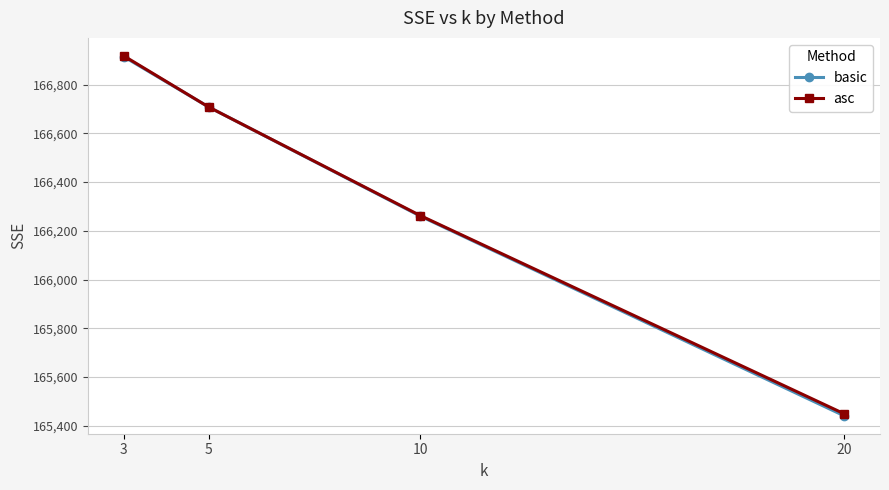

Between 10 and 20, which series saw the biggest shift?

basic